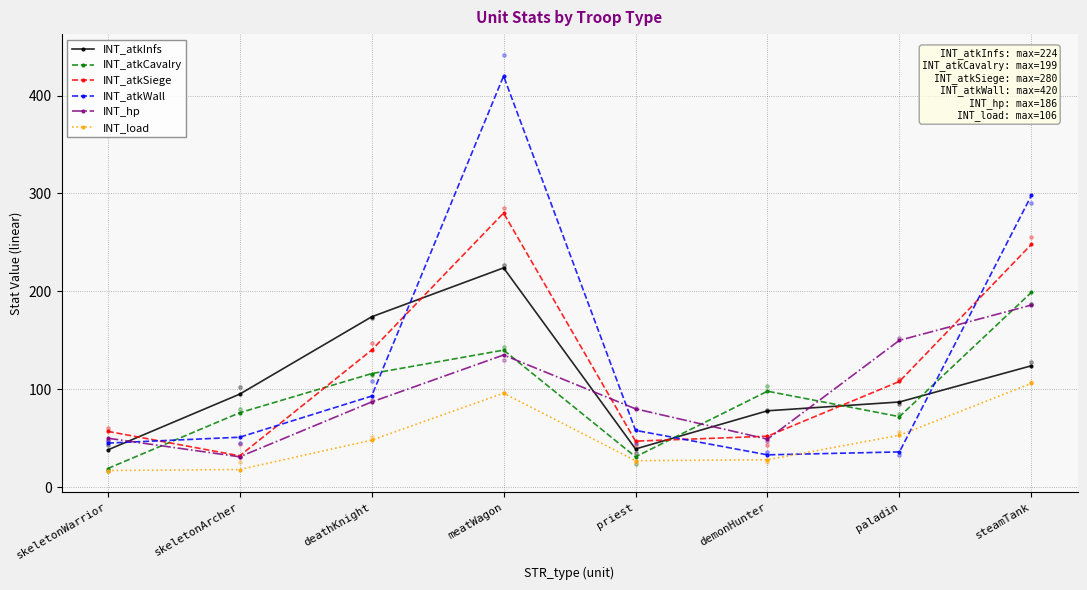

At how many categories does at least one series exceed 17?

8